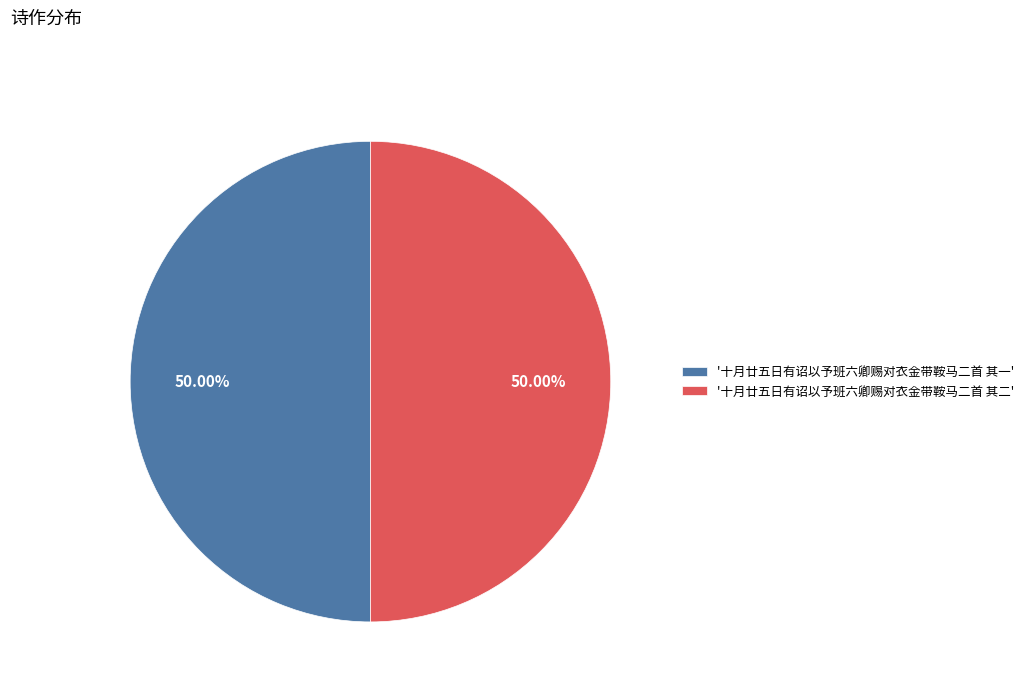

How many segments does this pie chart have?

2